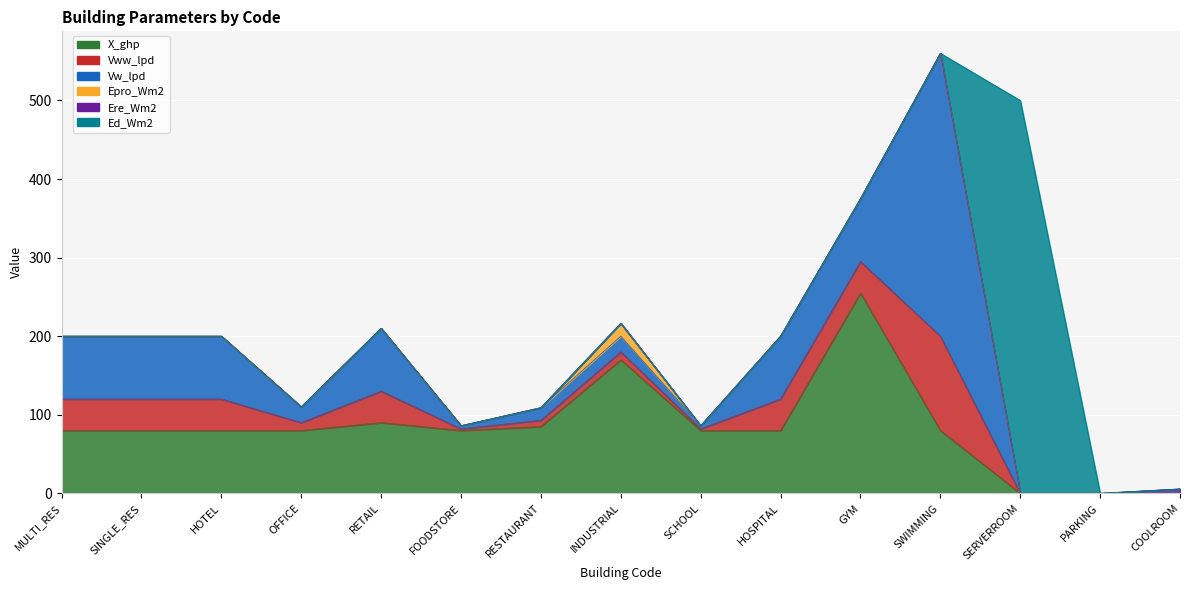

What is the difference between the highest and lowest values at RETAIL?

90.0